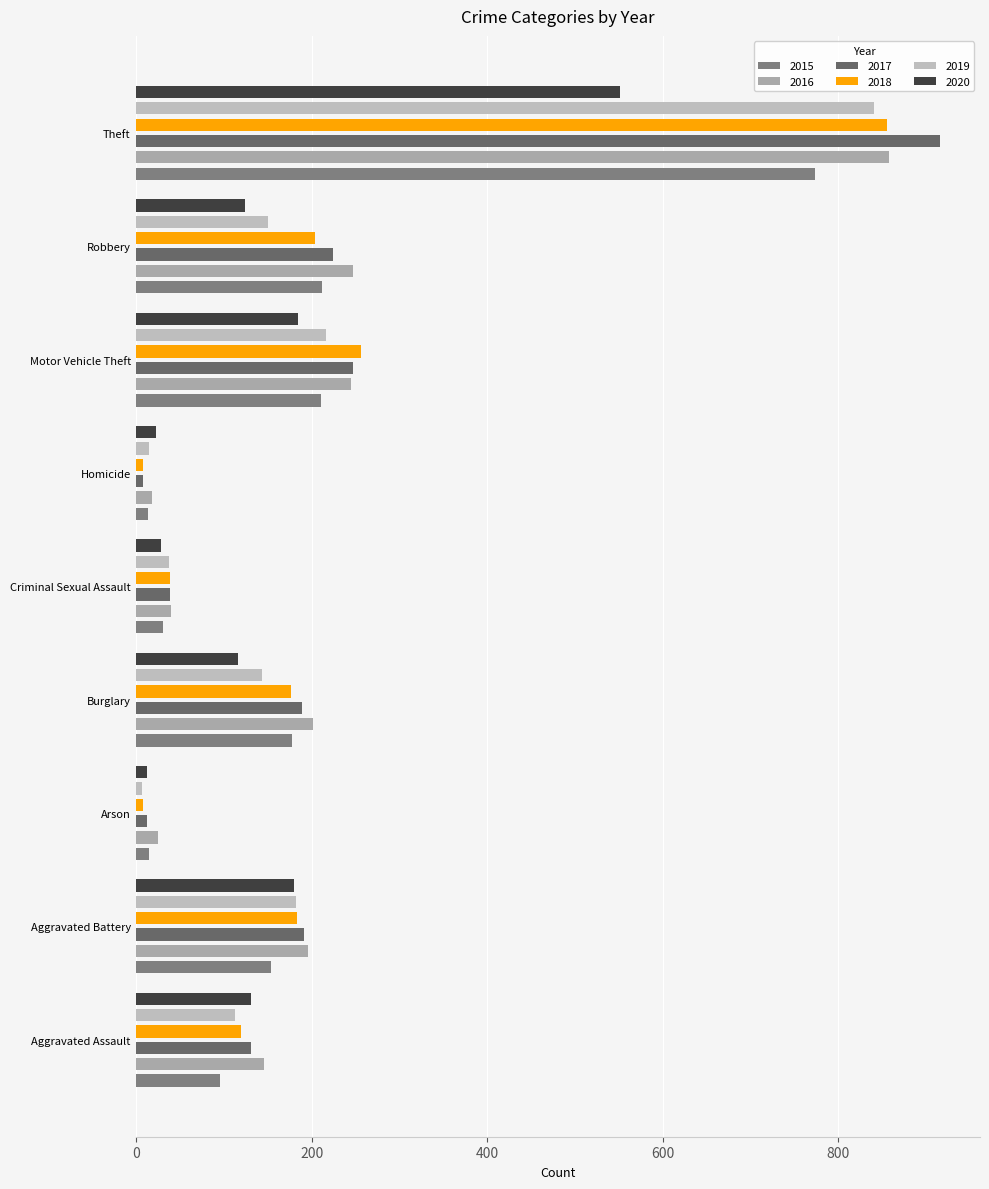

Rank the series by their maximum value, from highest to lowest.

2017, 2016, 2018, 2019, 2015, 2020